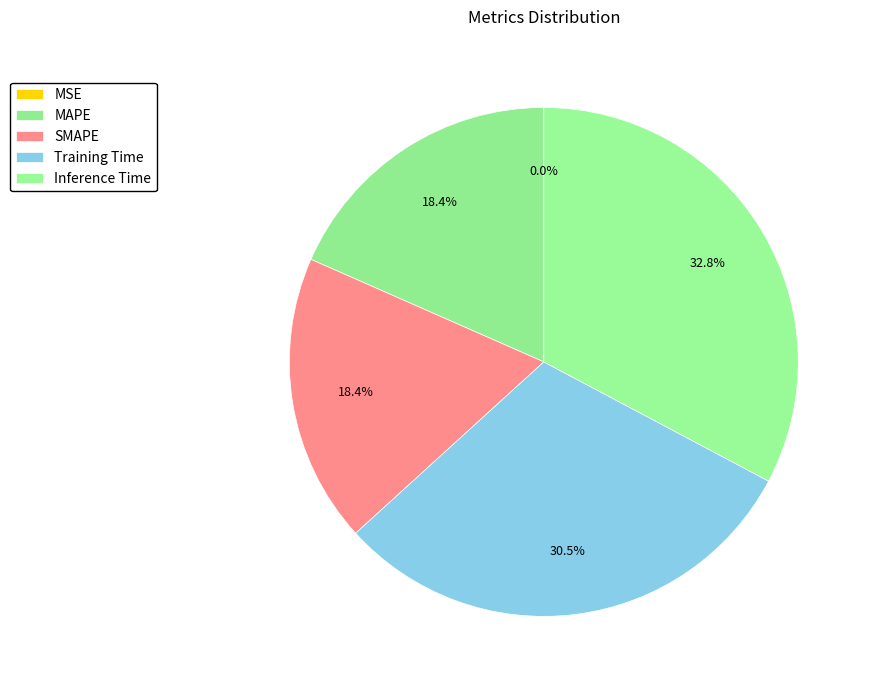

How many segments does this pie chart have?

5